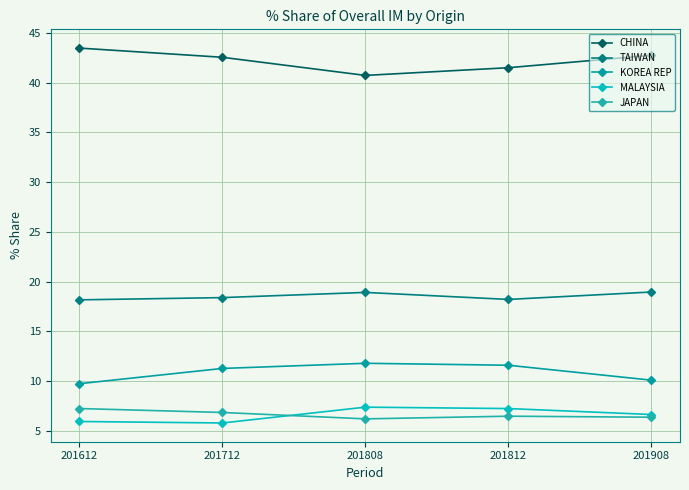

Is the value of CHINA at 201808 greater than the value of KOREA REP at 201908?

Yes